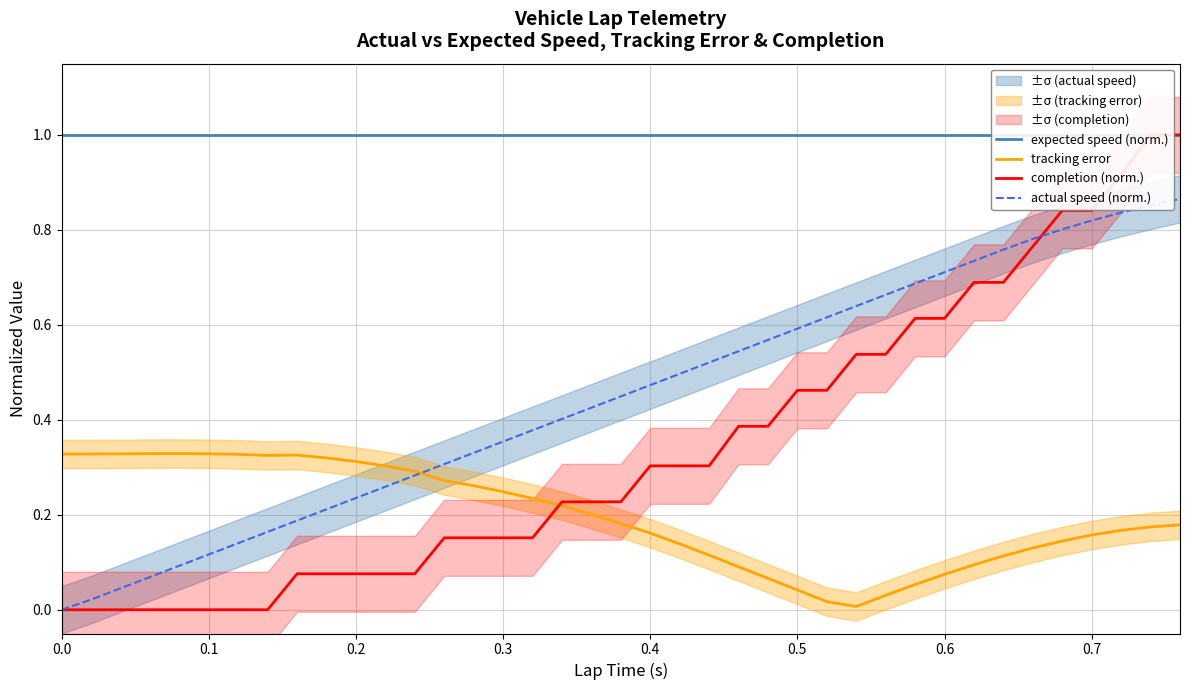

Does the chart have visible grid lines?

Yes